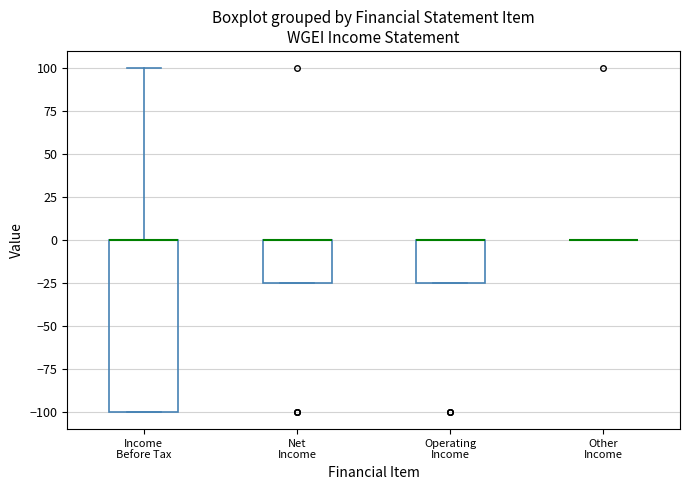

Comparing the boxes themselves (not the whiskers), which one is the tallest?

Income Before Tax